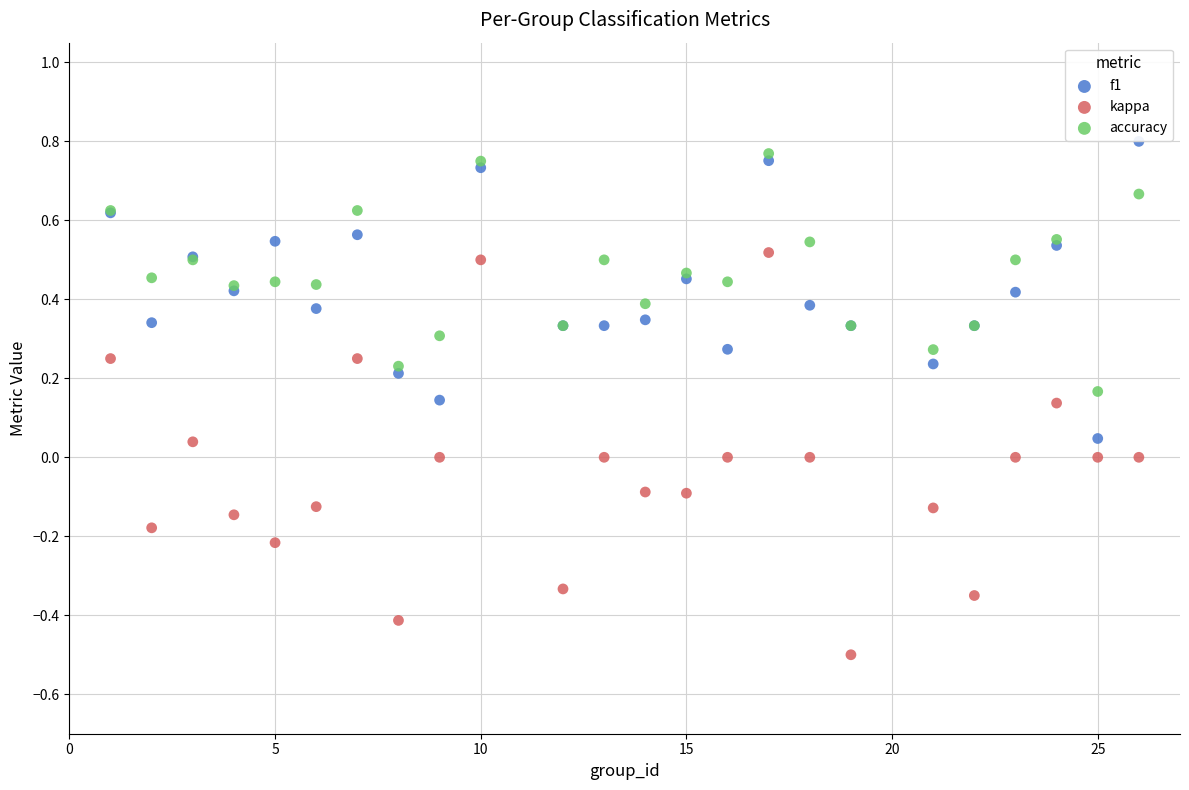

What is the X range (max minus min) for the scatter plot?

25.0